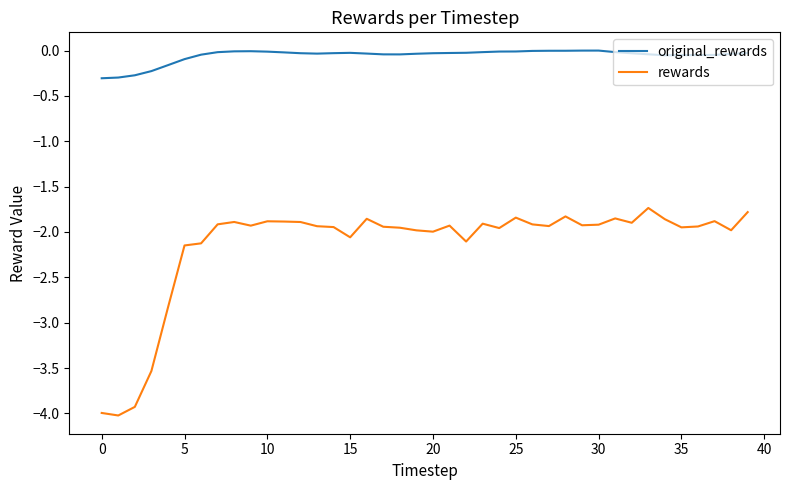

How many distinct data groups are displayed?

2